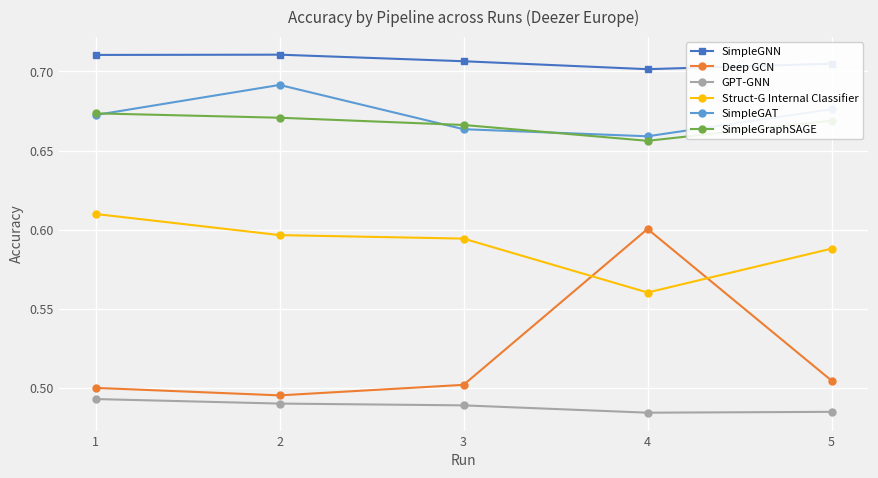

True or false: SimpleGraphSAGE has more than 1 interior local peaks.

False